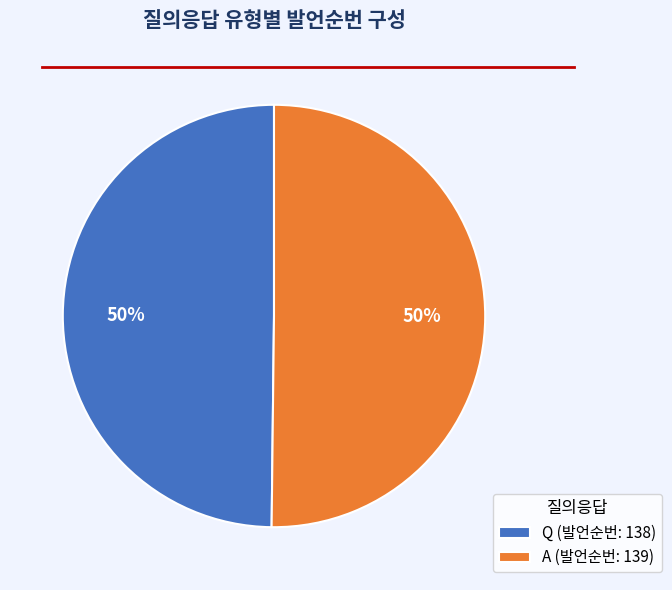

To the nearest percent, what percentage of the pie is Q (발언순번: 138)?

50%